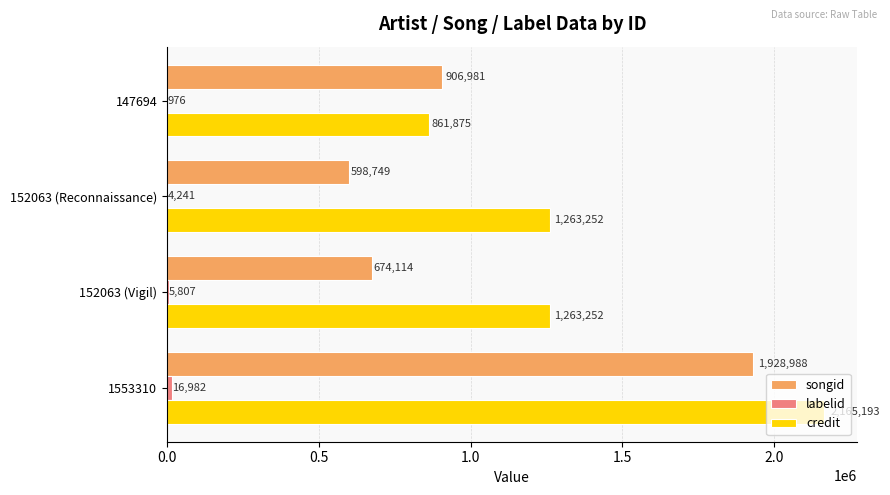

At which category is the sum across all series the highest?

1553310